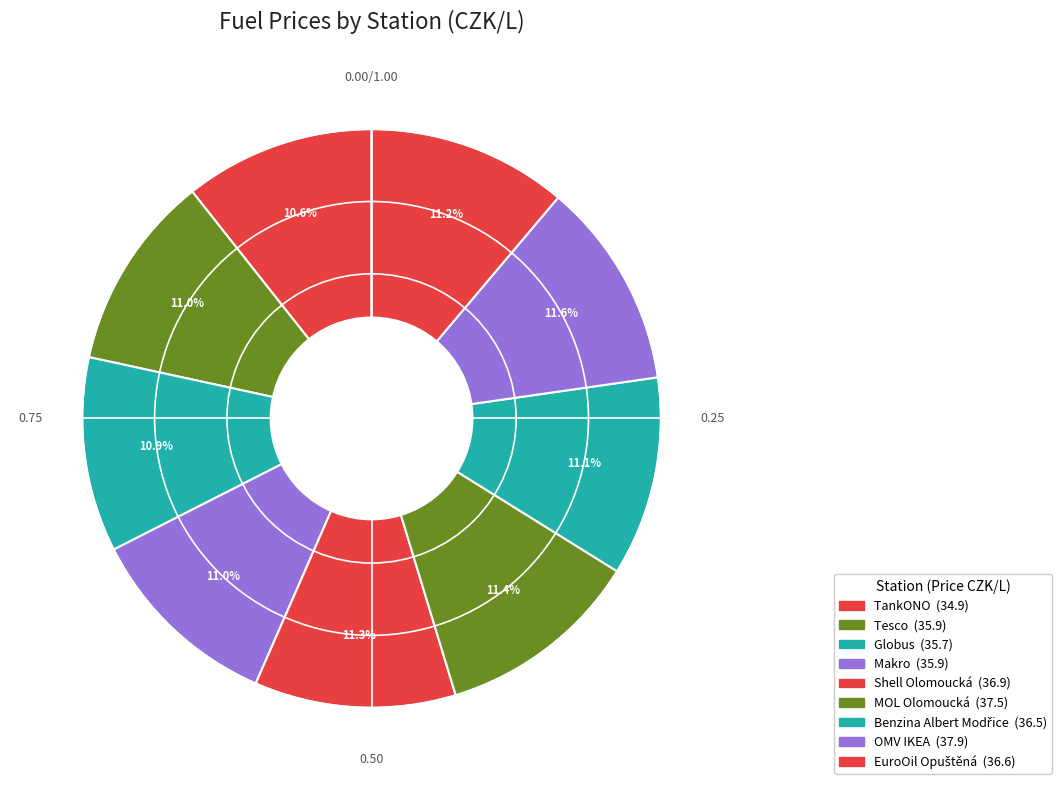

What is the largest slice in the pie chart?

OMV IKEA